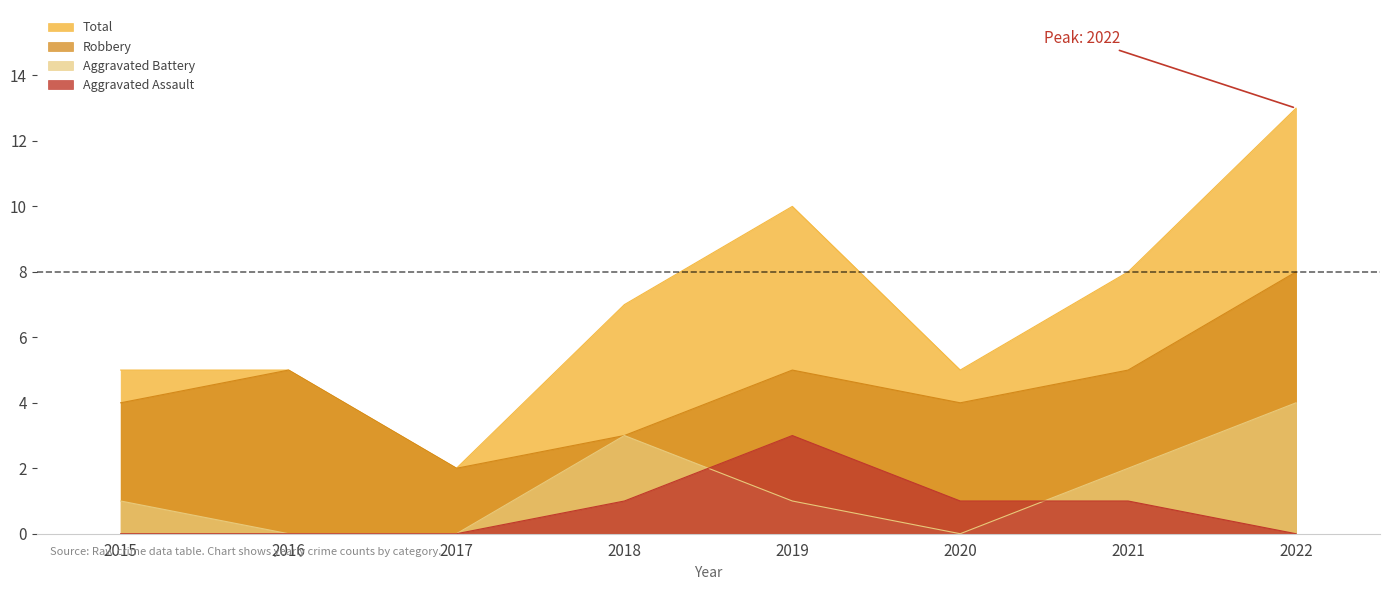

What is the sum of all Robbery values?

36